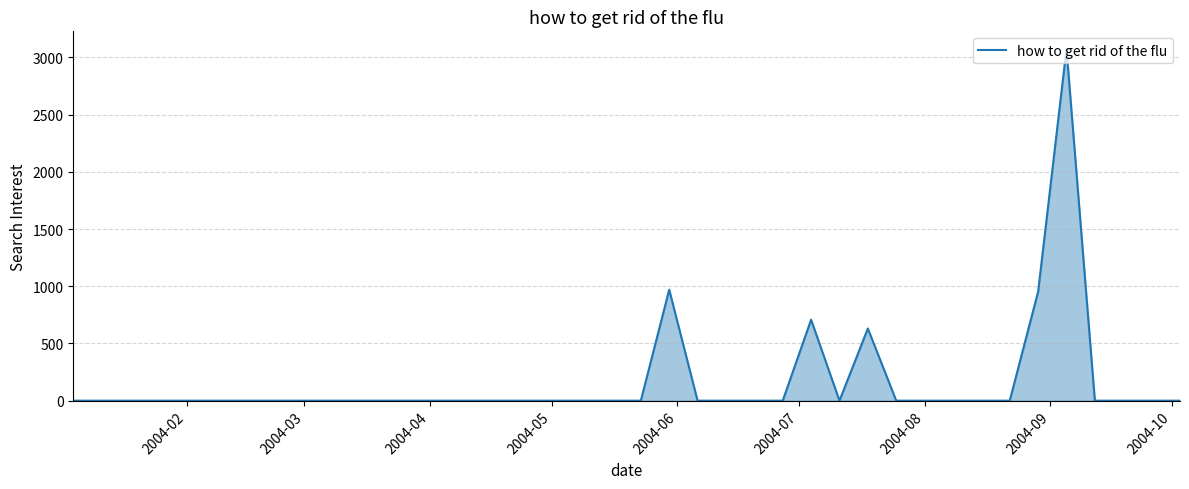

How many lines are shown in the chart?

1